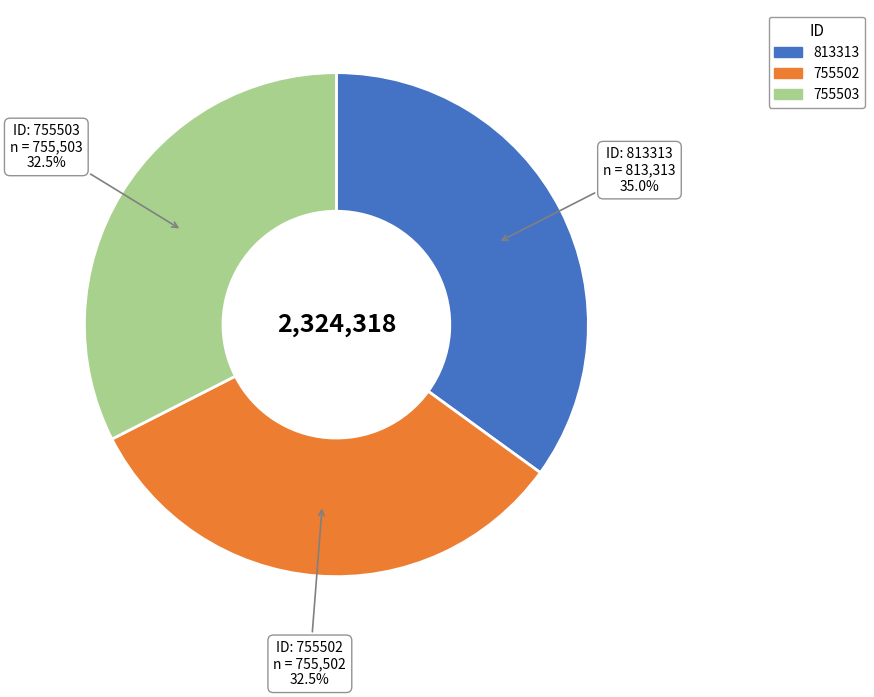

What portion of the pie excludes 755503?

67.5%